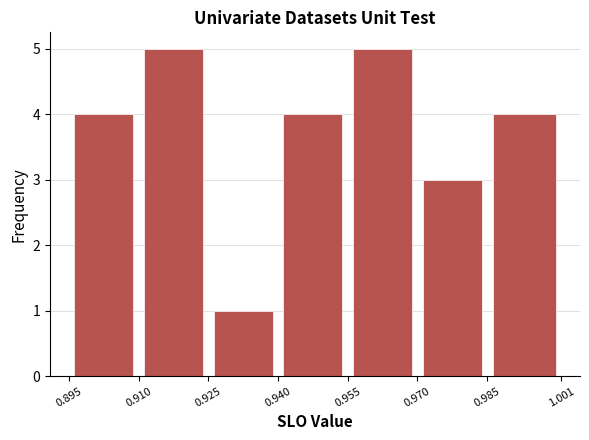

Reading left to right, list every bar in this chart as the range it spans on the x-axis followed by its height. The values are not printed on the chart, so give them approximately, as read against the axis.

0.895 to 0.910: 4
0.910 to 0.925: 5
0.925 to 0.940: 1
0.940 to 0.955: 4
0.955 to 0.970: 5
0.970 to 0.985: 3
0.985 to 1.001: 4